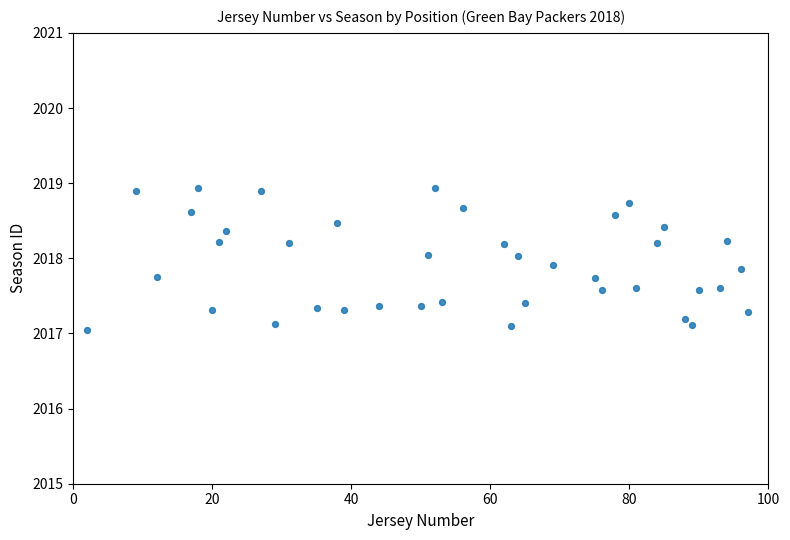

What is the range of Y values (max minus min)?

1.9